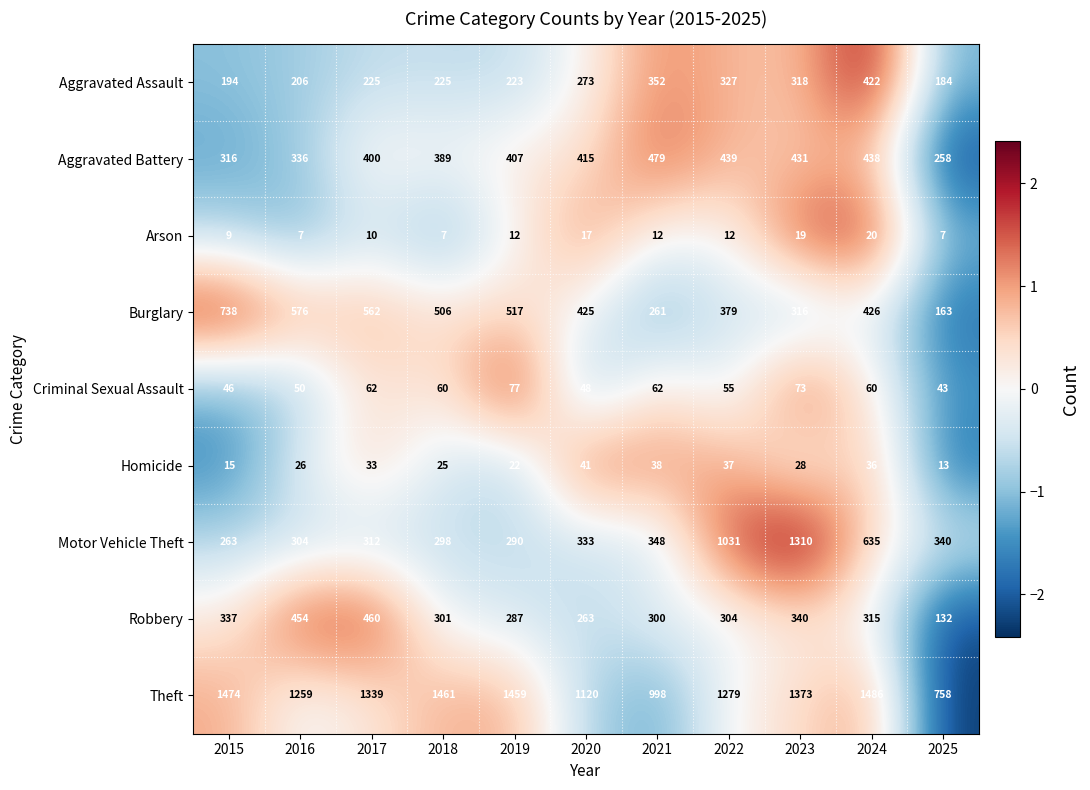

What is the difference between the highest and lowest values at 2023?

1354